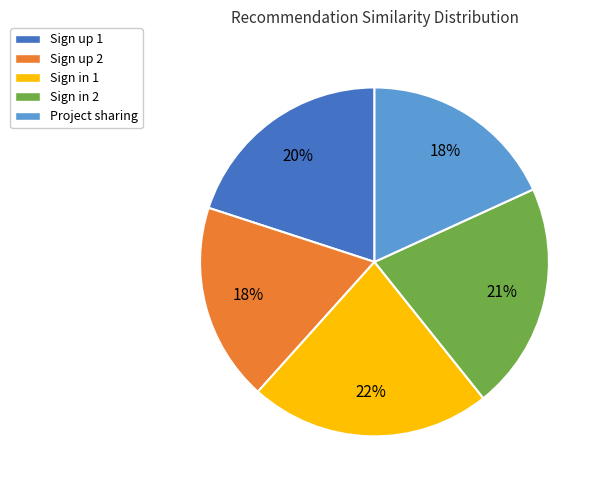

Is the sum of Sign up 1 and Sign up 2 greater than half?

No